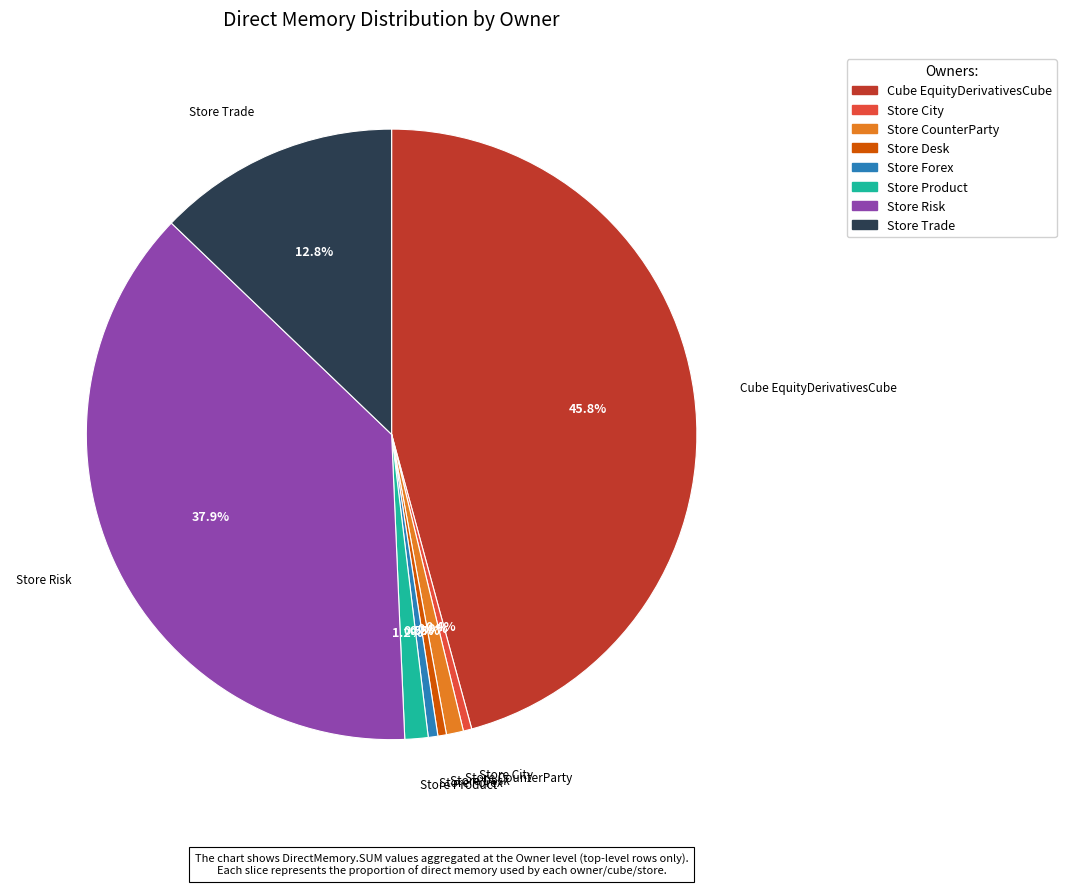

Count the number of slices in the pie.

8